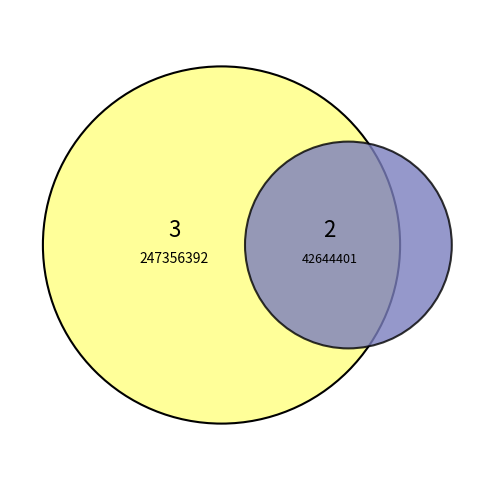

What is the majority slice?

247356392